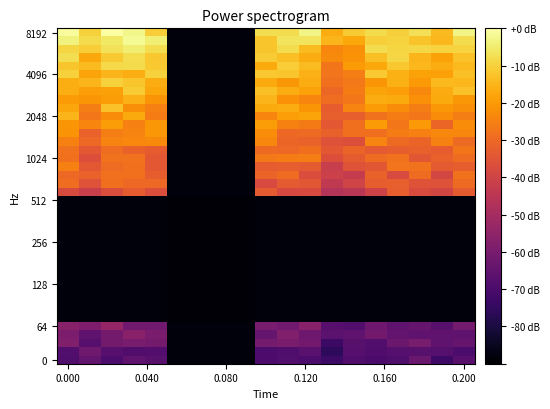

What is the greatest value displayed?

0.1